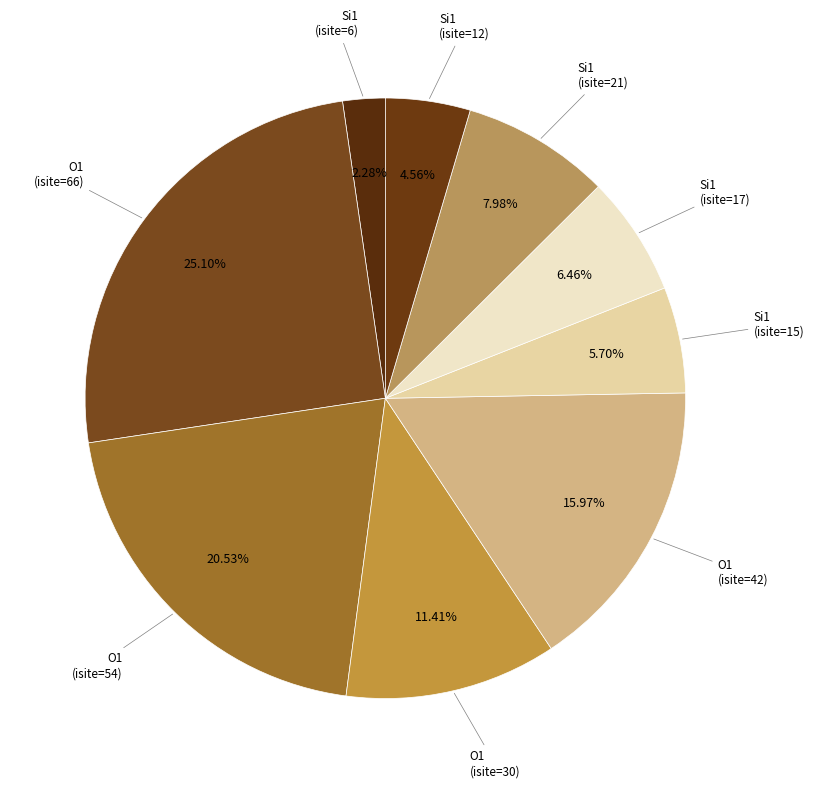

Which slice is the smallest?

Si1 (row 0)